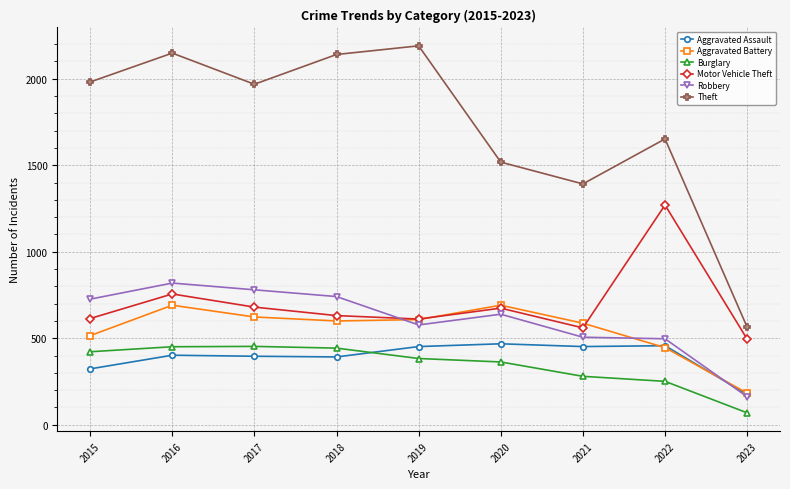

What is the value of the Burglary point at the 6th from the left?

363